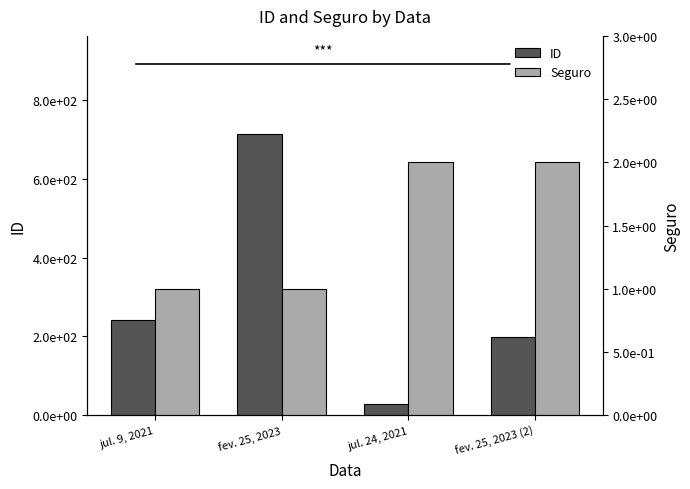

What is the average value of the ID series?

295